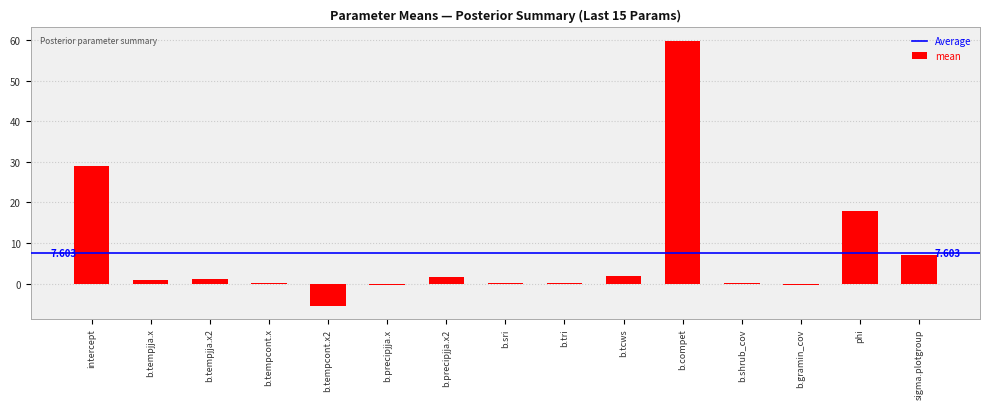

At which label is the value closest to 27?

intercept